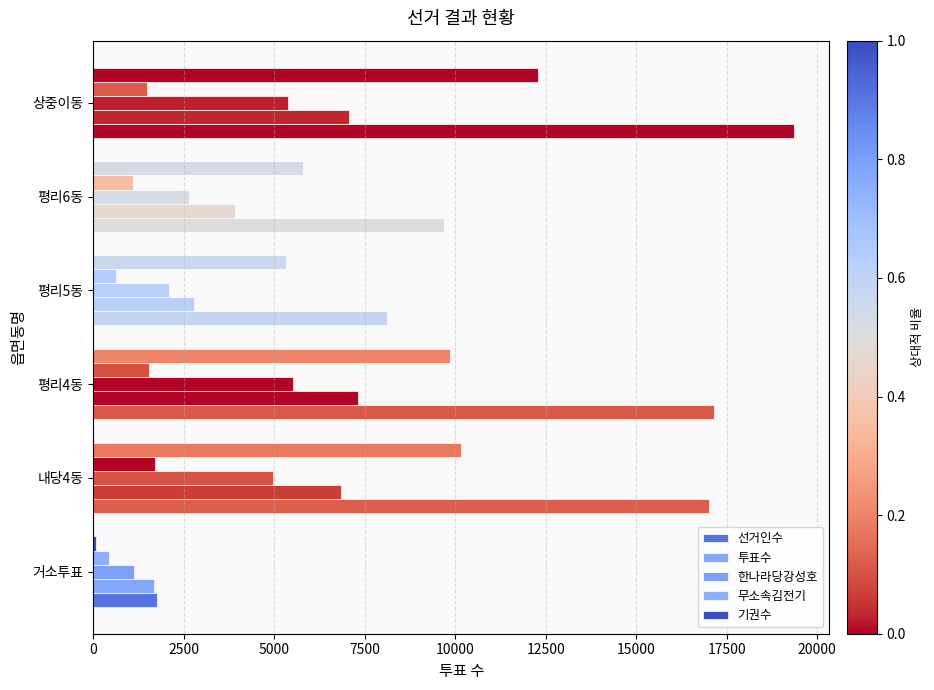

How many data points in 투표수 are less than 6850?

3